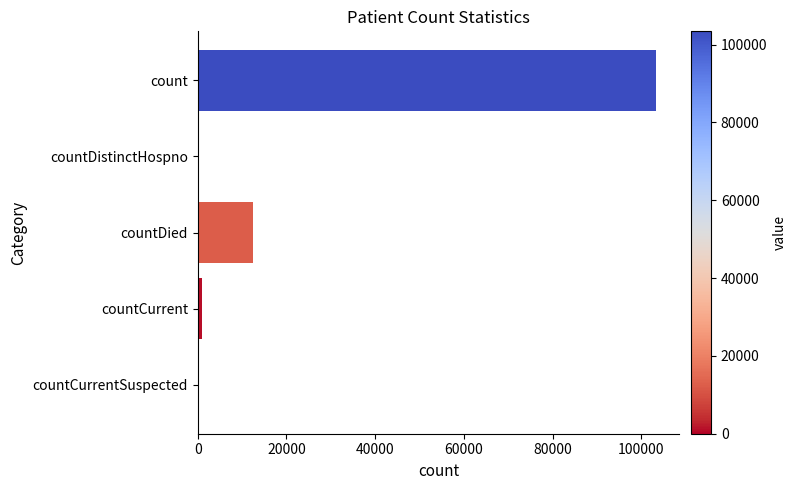

Does the chart contain stacked bars?

No